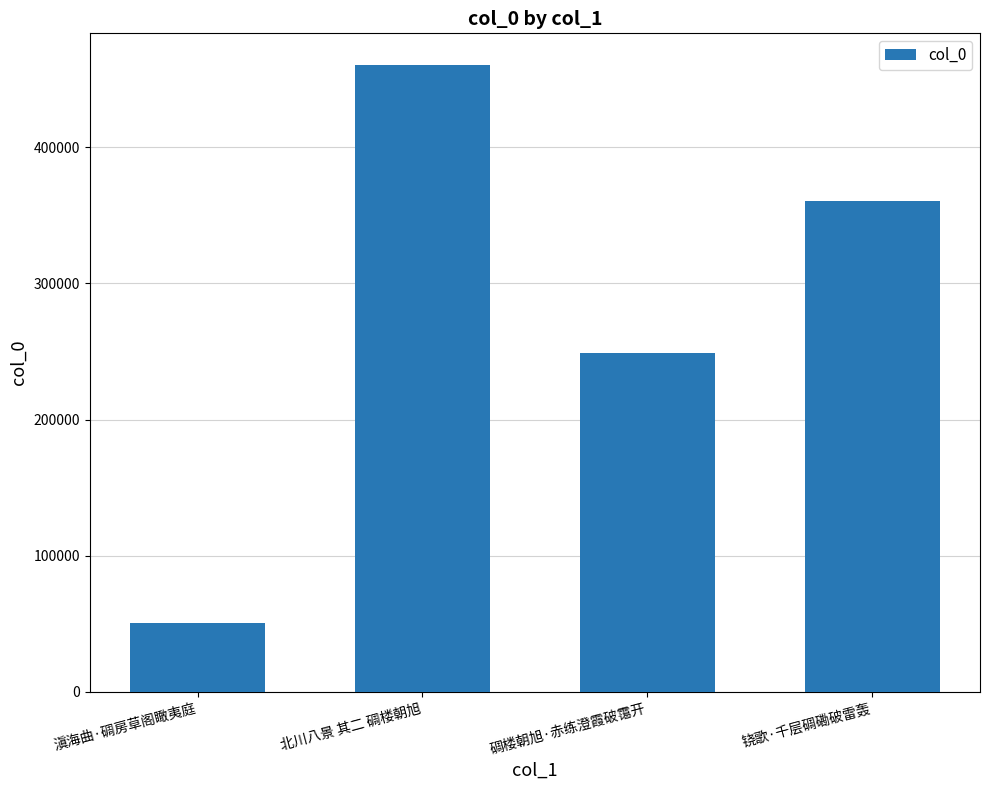

Reading right to left, what are all the values shown in this chart?

360262	248758	460782	50404